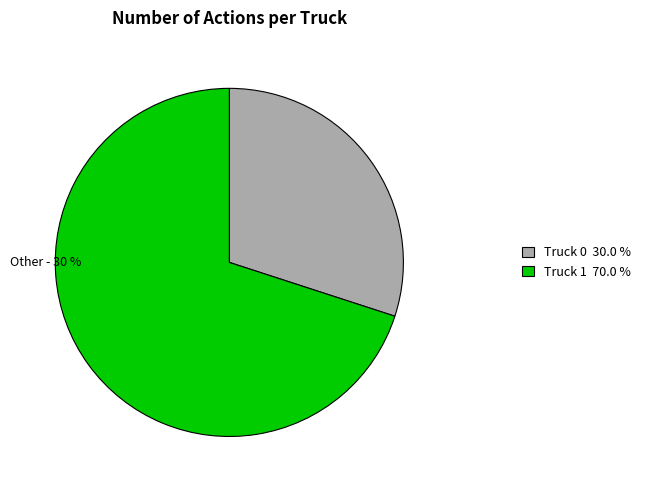

Is the sum of Truck 0 and Truck 1 greater than half?

Yes